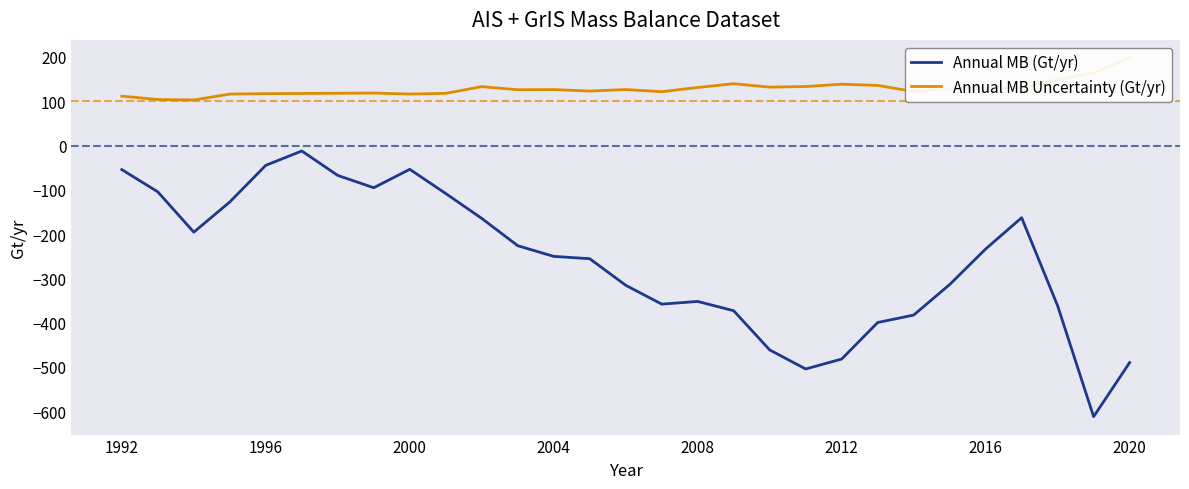

What is the difference between the maximum and second lowest values in the Annual MB (Gt/yr) series?

492.2